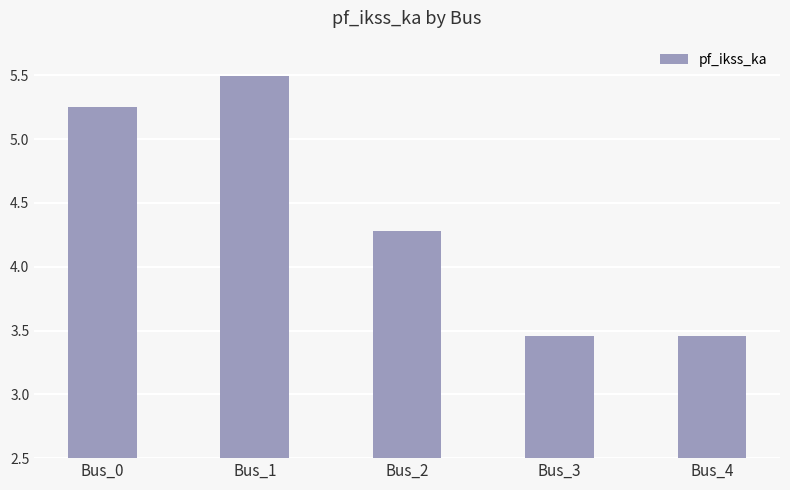

Which label corresponds to the largest value in the chart?

Bus_1